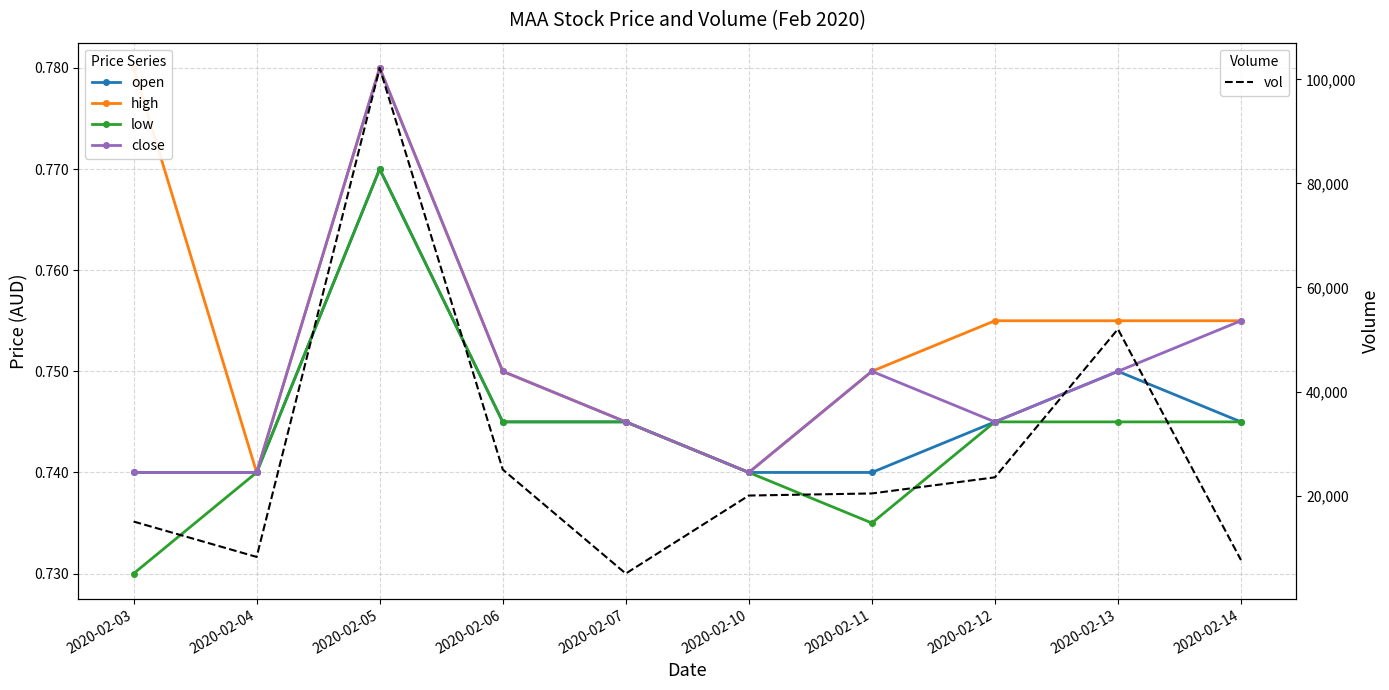

List the labels in order of open value, smallest first.

2020-02-03, 2020-02-04, 2020-02-10, 2020-02-11, 2020-02-06, 2020-02-07, 2020-02-12, 2020-02-14, 2020-02-13, 2020-02-05